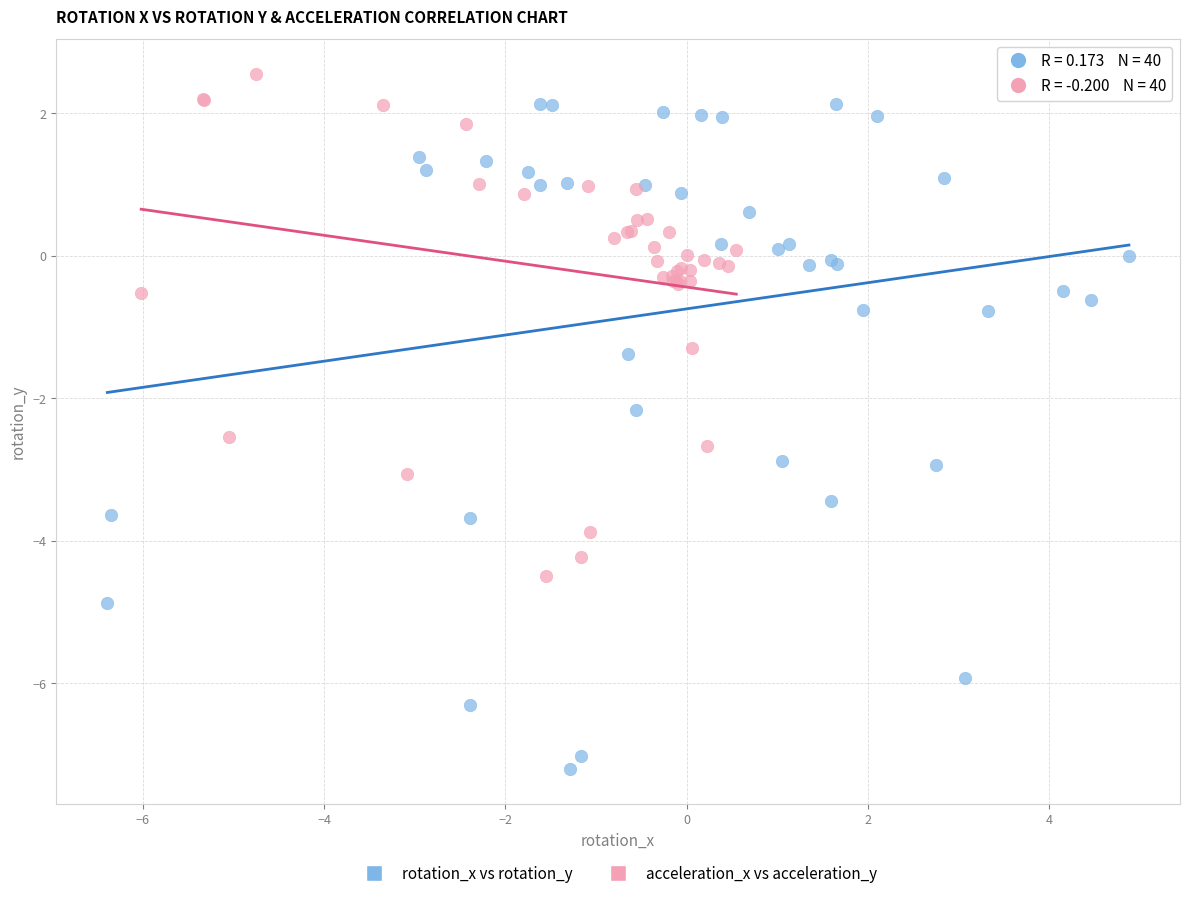

Which series has the widest spread of Y values?

rotation_x vs rotation_y